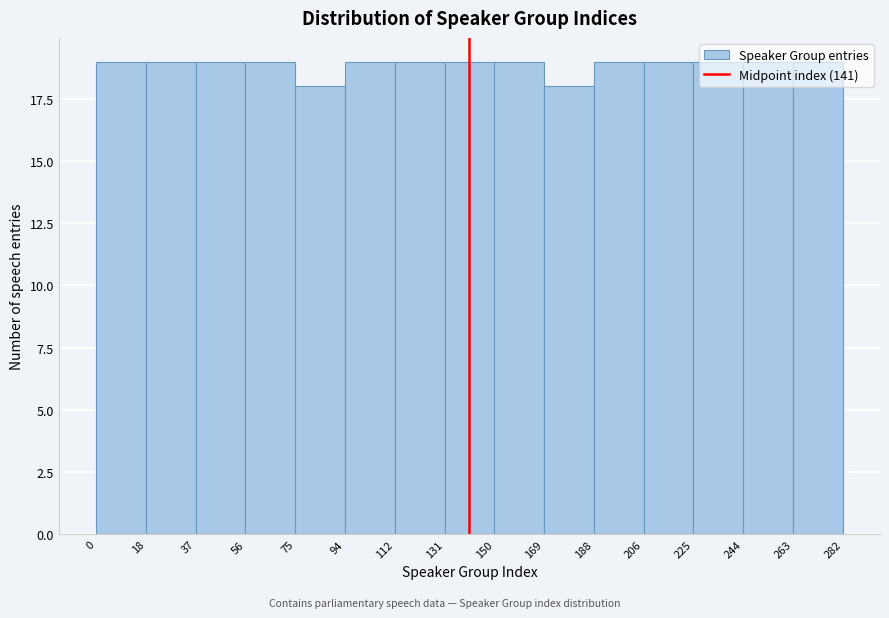

Reading left to right, list every bar in this chart as the range it spans on the x-axis followed by its height. The values are not printed on the chart, so give them approximately, as read against the axis.

0 to 18: 19
18 to 37: 19
37 to 56: 19
56 to 75: 19
75 to 94: 18
94 to 112: 19
112 to 131: 19
131 to 150: 19
150 to 169: 19
169 to 188: 18
188 to 206: 19
206 to 225: 19
225 to 244: 19
244 to 263: 19
263 to 282: 19